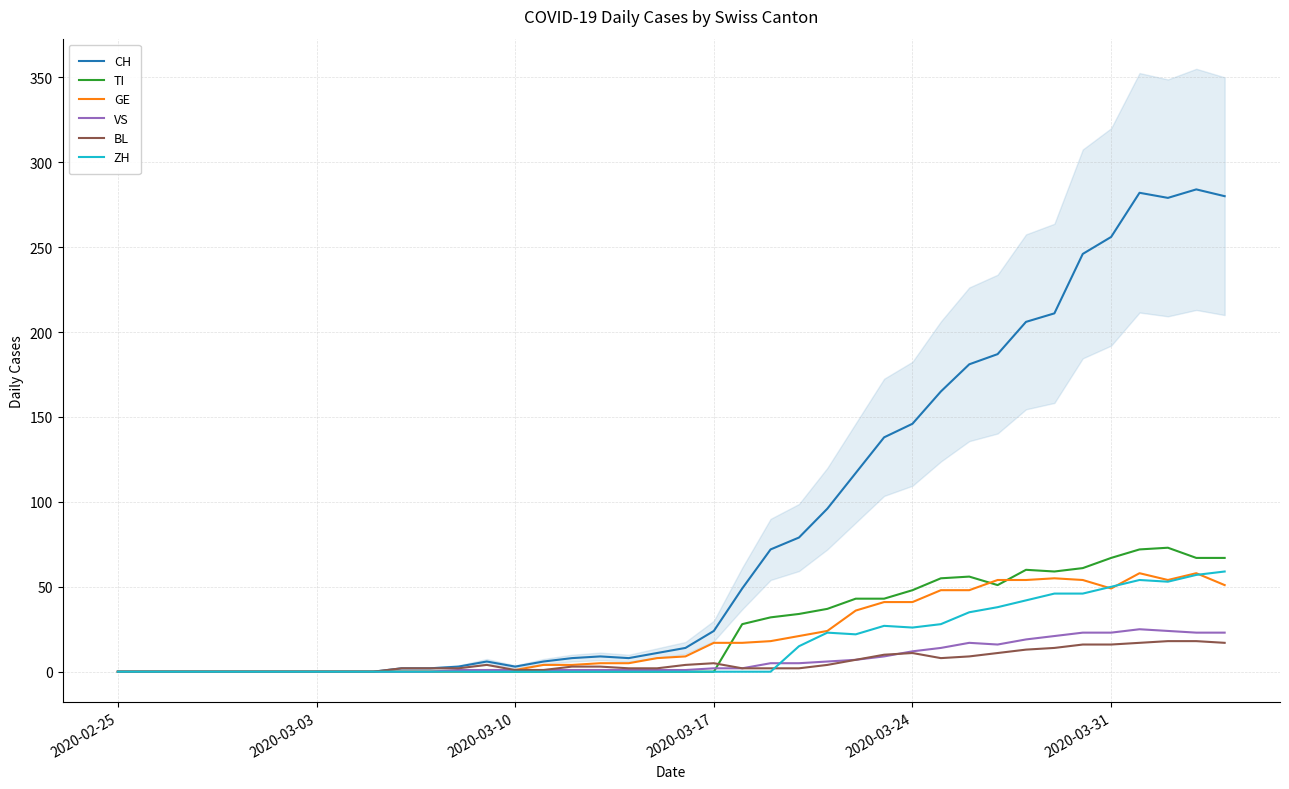

How many values in the GE series exceed 9?

19